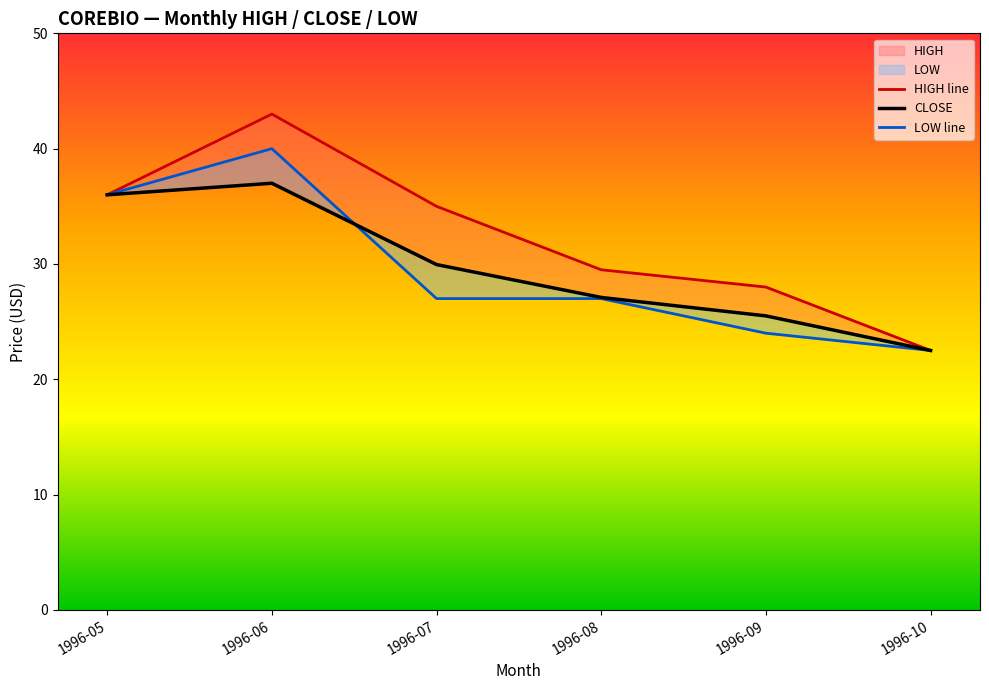

What is the sum of the HIGH line values at 1996-07 and 1996-05?

71.0